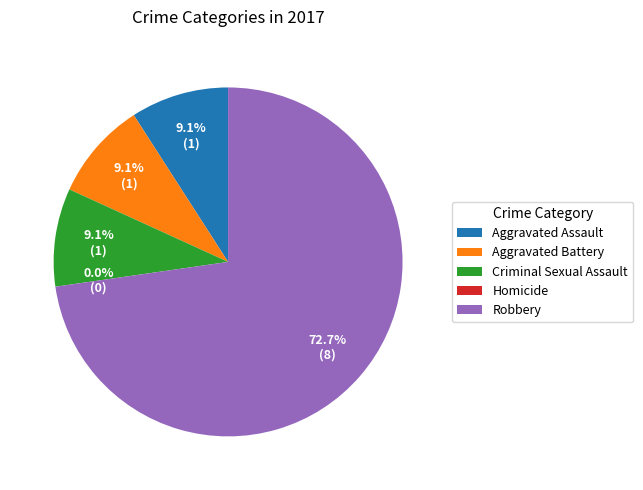

What percentage is NOT represented by Criminal Sexual Assault?

90.9%